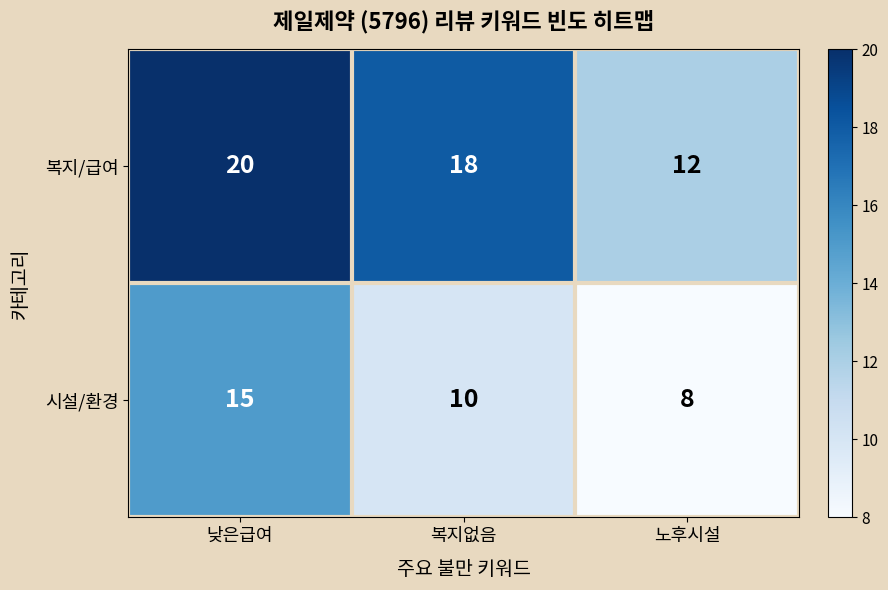

What is the minimum value shown in the chart?

8